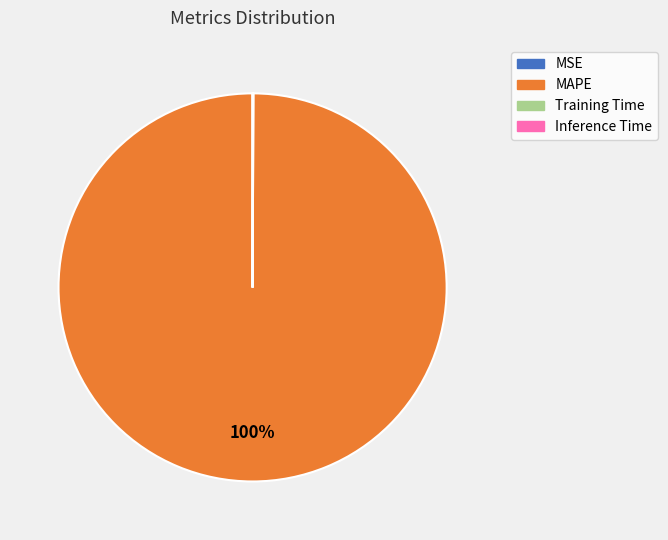

Which category has the biggest portion of the pie?

MAPE